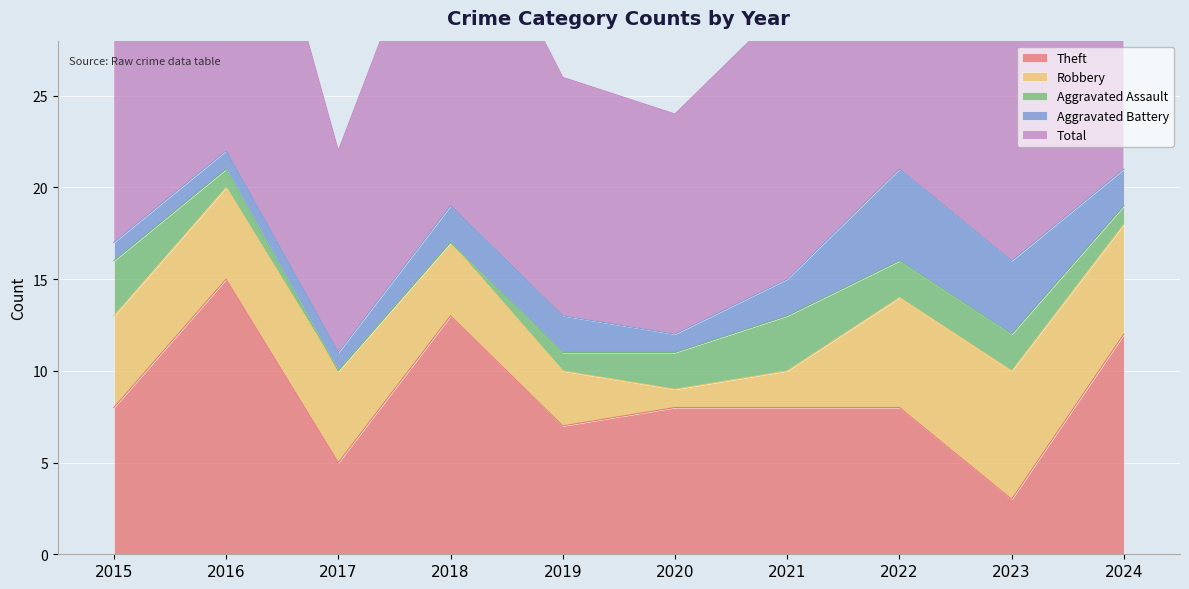

Between 2016 and 2021, which is larger?

2016